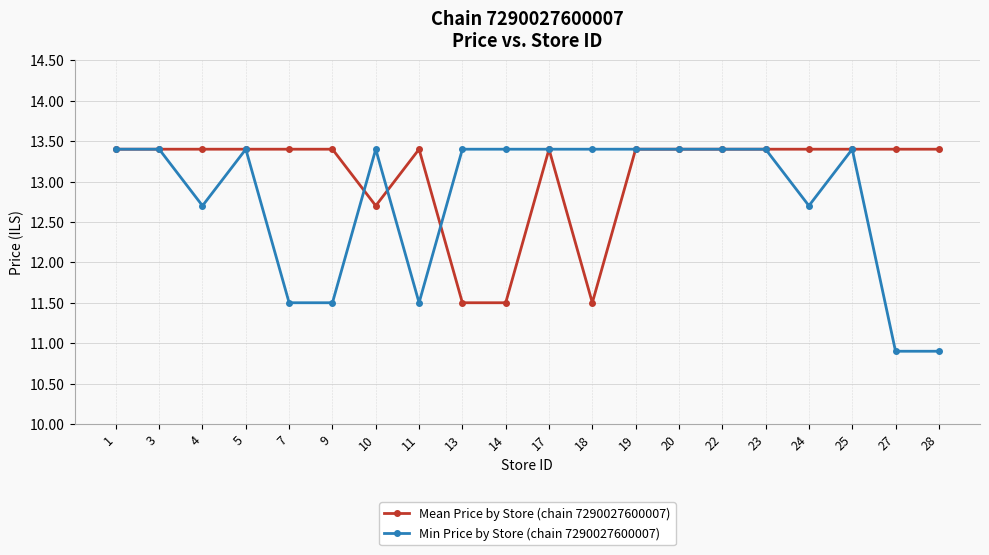

Rank the series at 7 from highest to lowest value.

Mean Price by Store (chain 7290027600007), Min Price by Store (chain 7290027600007)